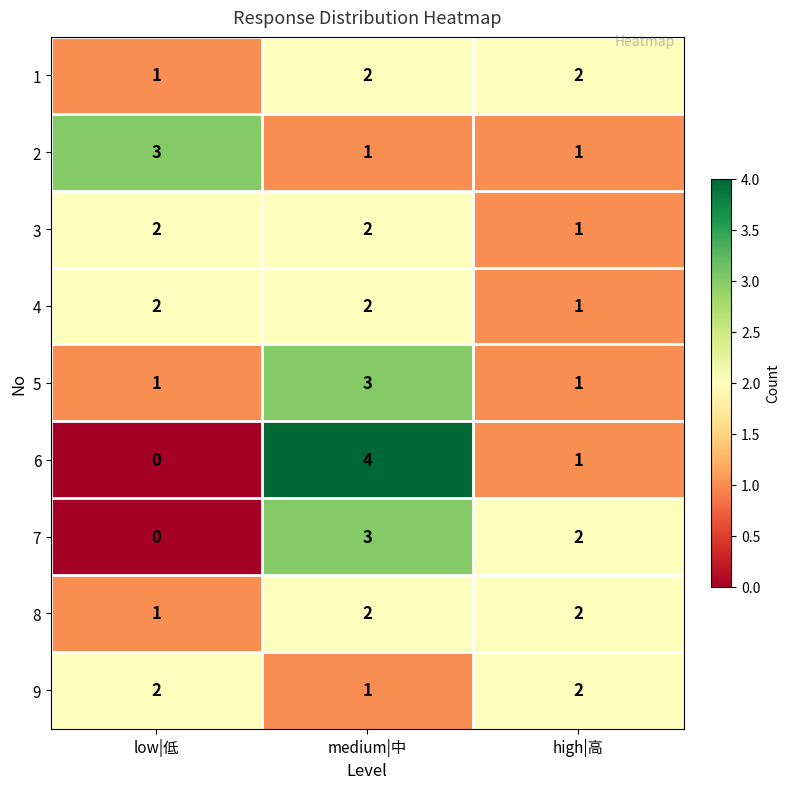

How many 9 values are between 1 and 2?

3